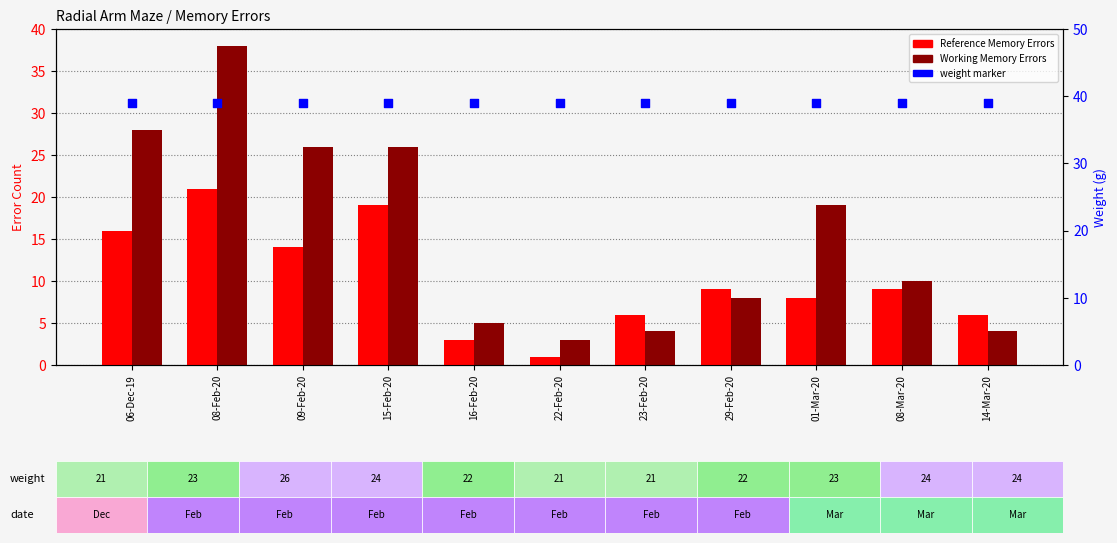

Which series has the widest spread of Y values?

Working Memory Errors